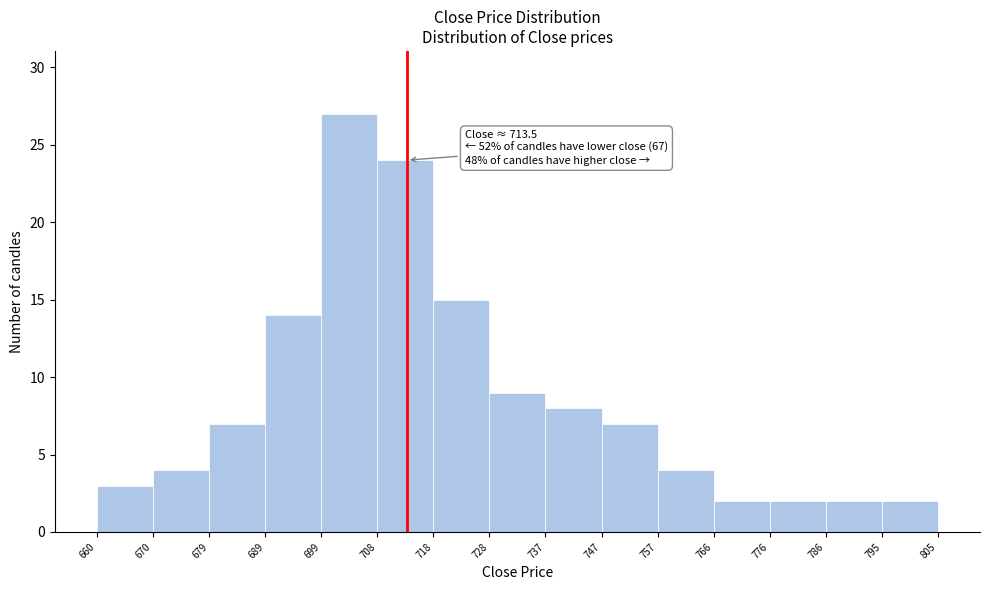

Which range on the x-axis has the tallest bar?

699 to 708